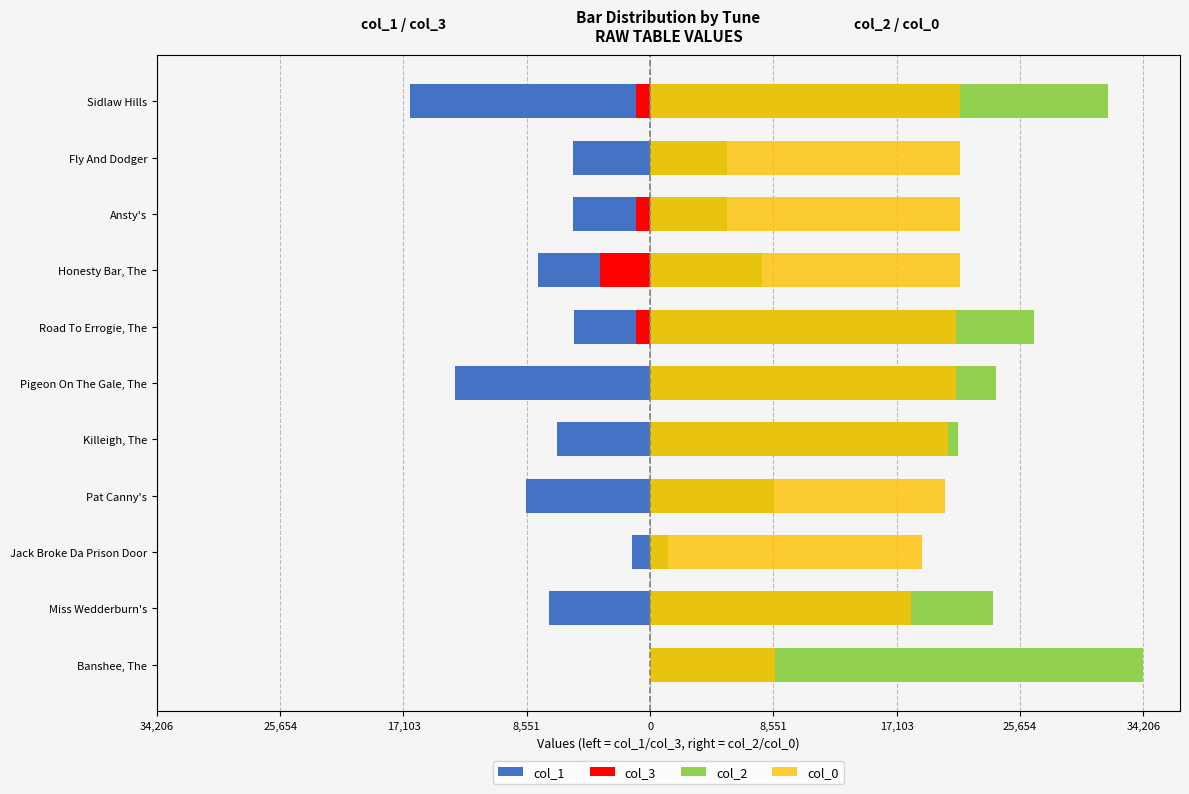

What are all the series names shown in the legend?

col_1, col_3, col_2, col_0